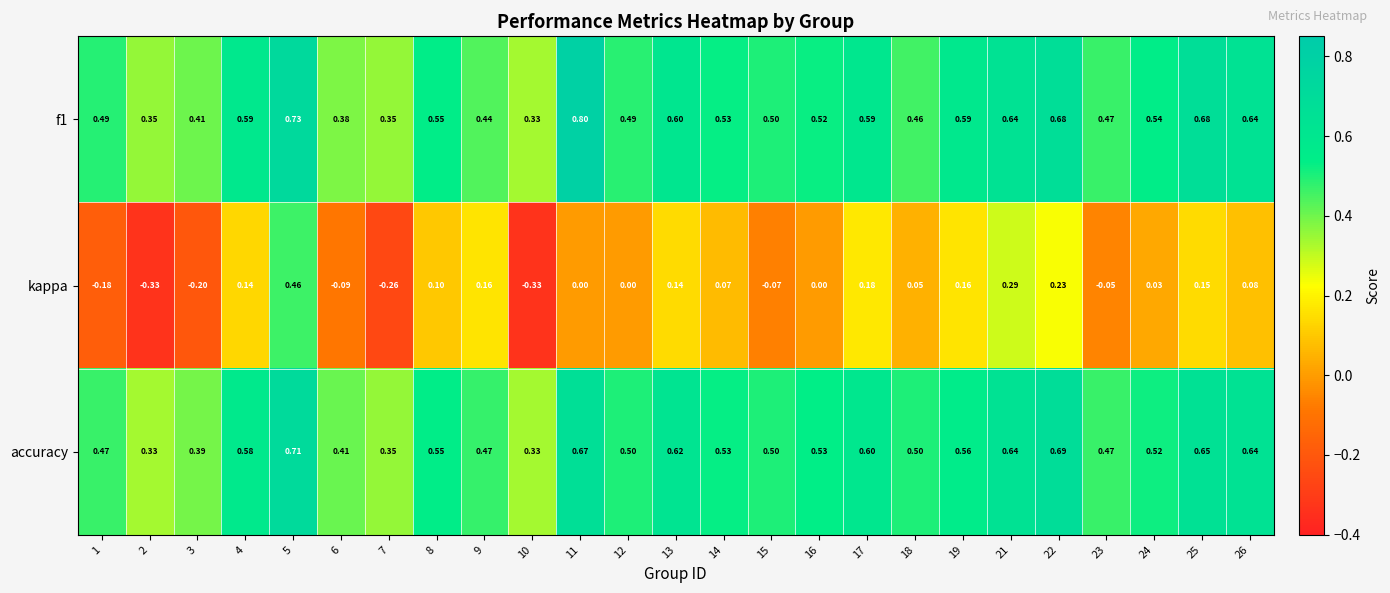

Is the value of kappa at 22 greater than the value of accuracy at 21?

No